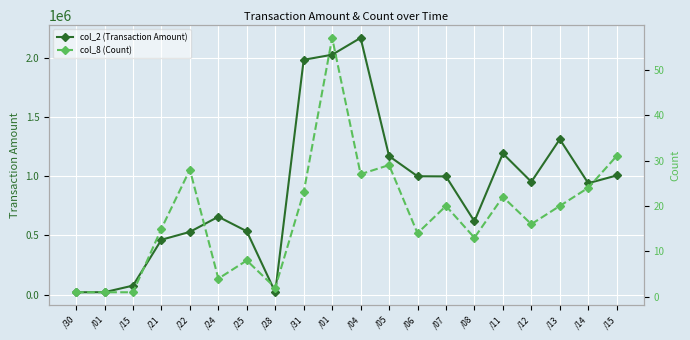

What is the value of the col_2 (Transaction Amount) point at the 2nd from the left?

20300